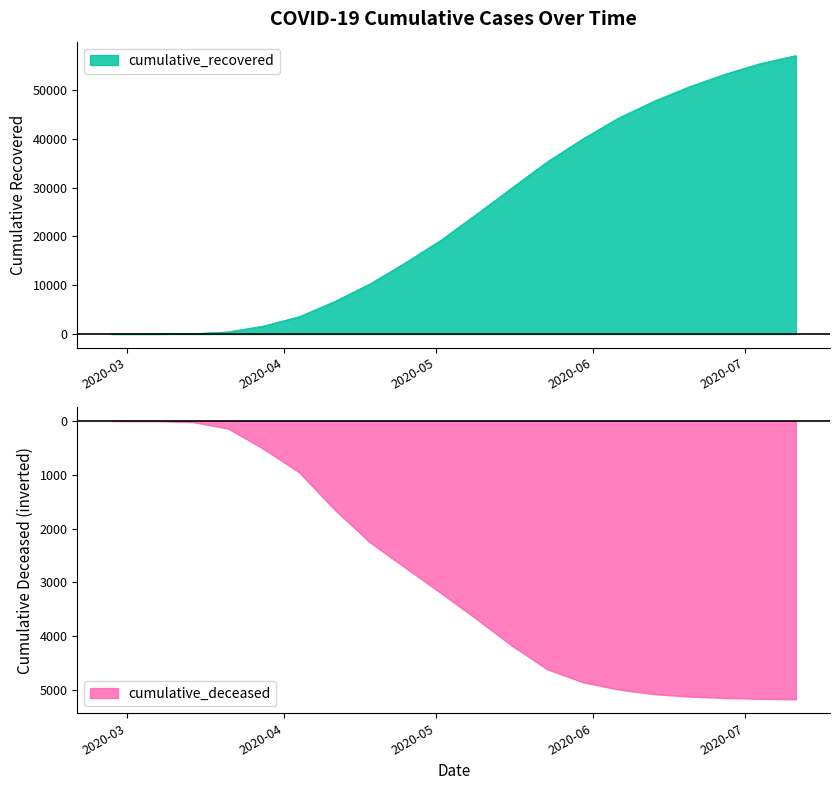

True or false: cumulative_recovered has a value of 6648 at 2020-04-11.

True